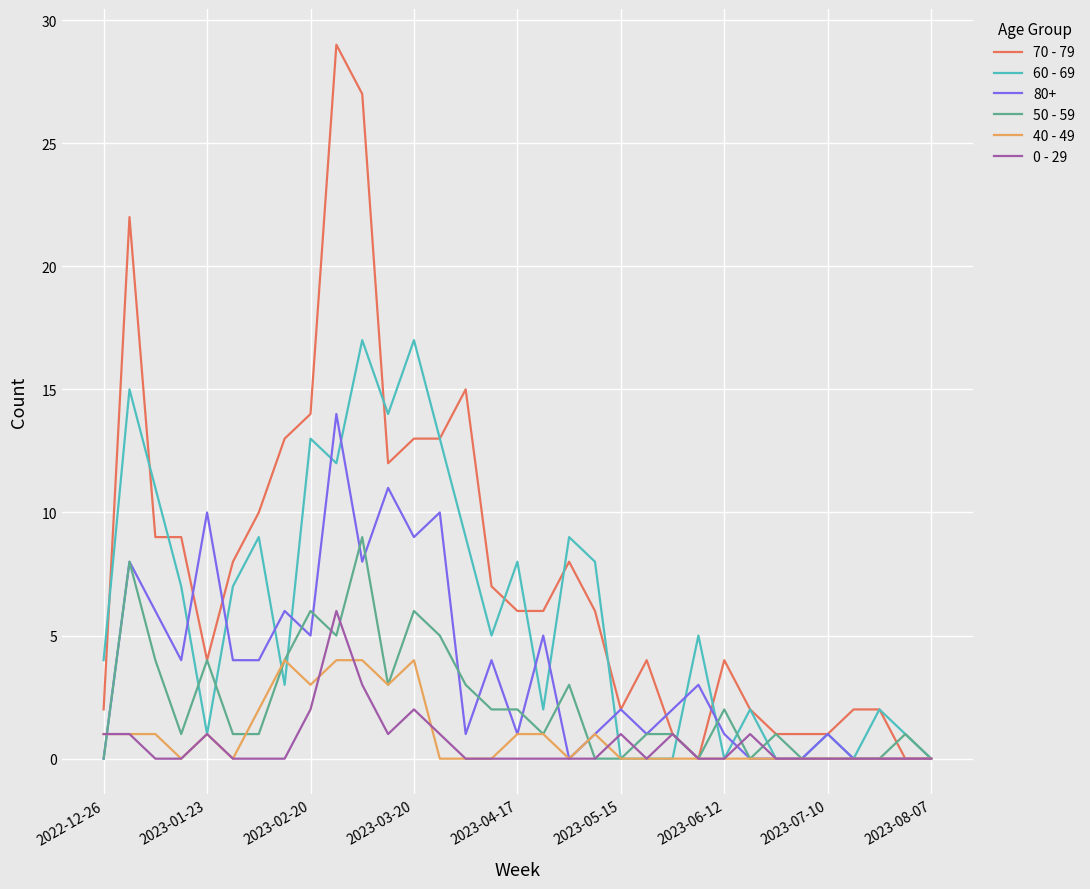

Rank the series by their maximum value, from highest to lowest.

70 - 79, 60 - 69, 80+, 50 - 59, 0 - 29, 40 - 49